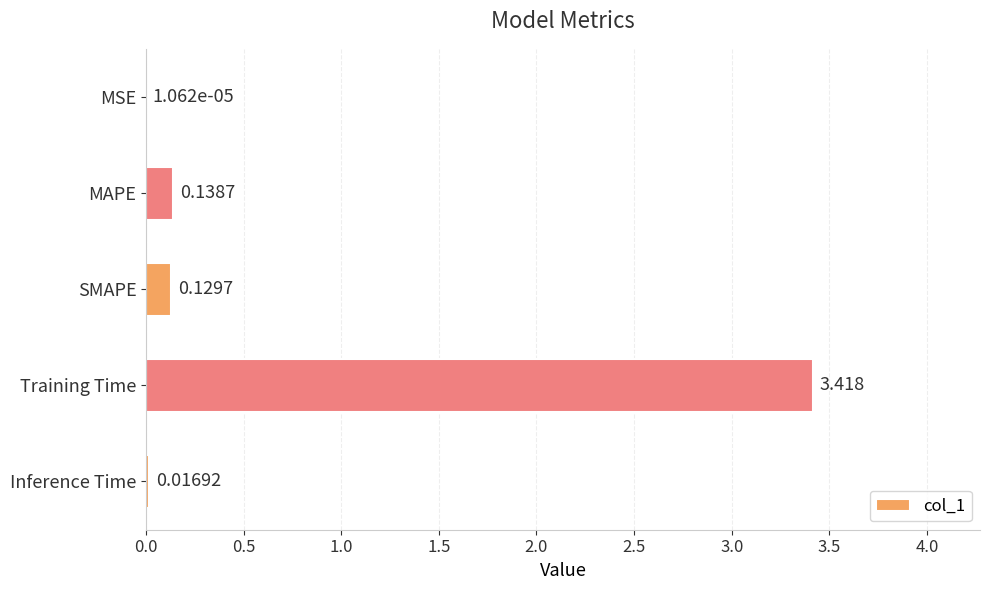

Between MAPE and Inference Time, which is larger?

MAPE